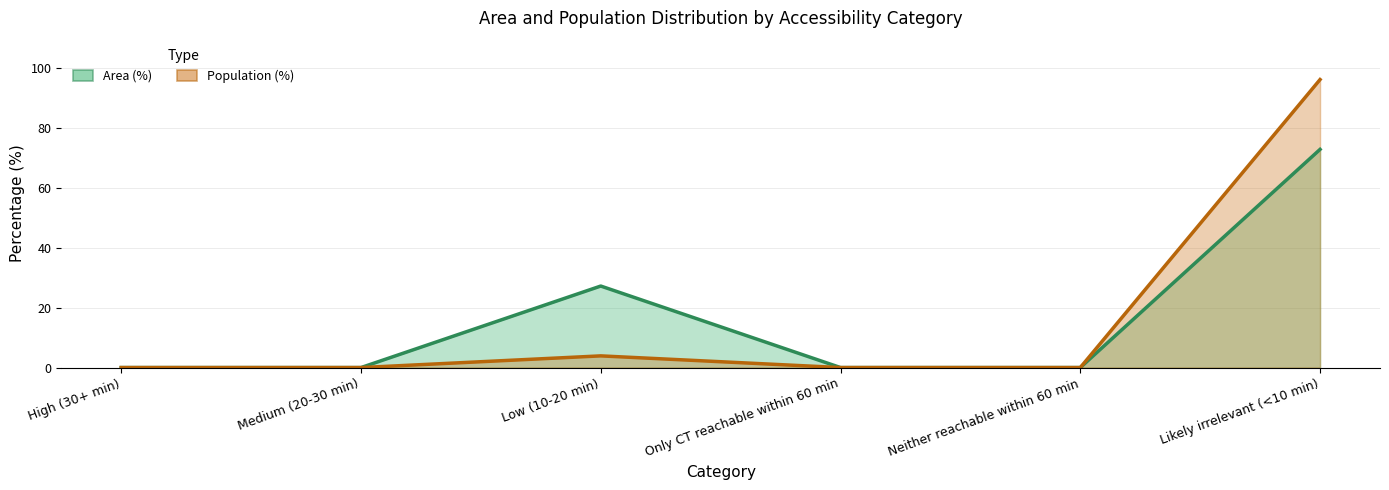

At which label does Population (%) reach its minimum?

High (30+ min)